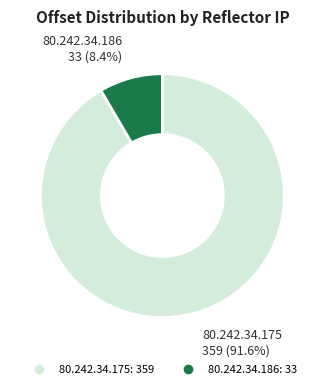

How many segments does this pie chart have?

2